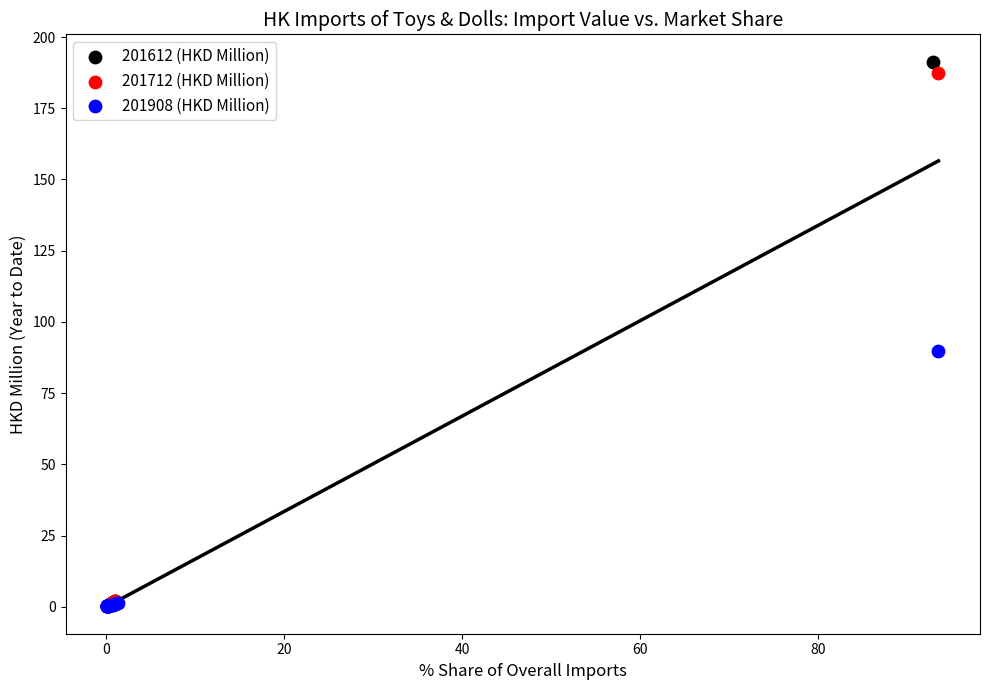

Which series has the largest Y range (max minus min)?

201612 (HKD Million)